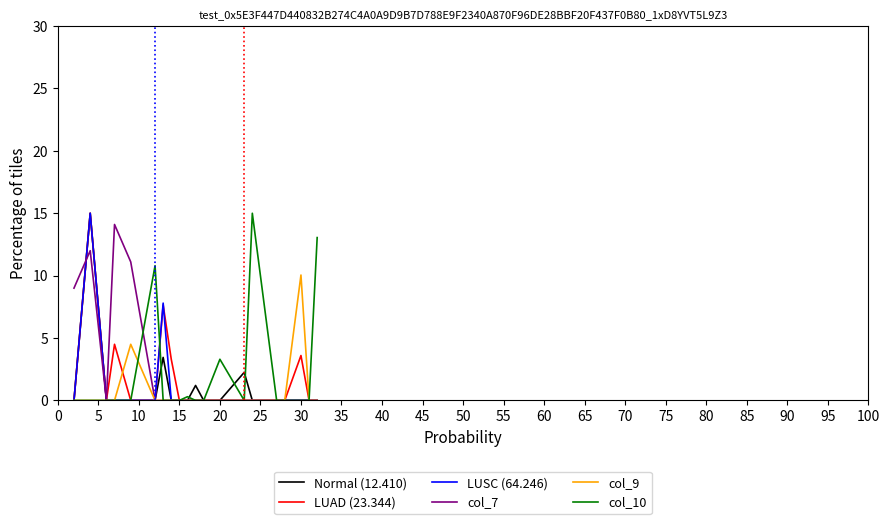

What is the maximum value for LUSC (64.246)?

15.0